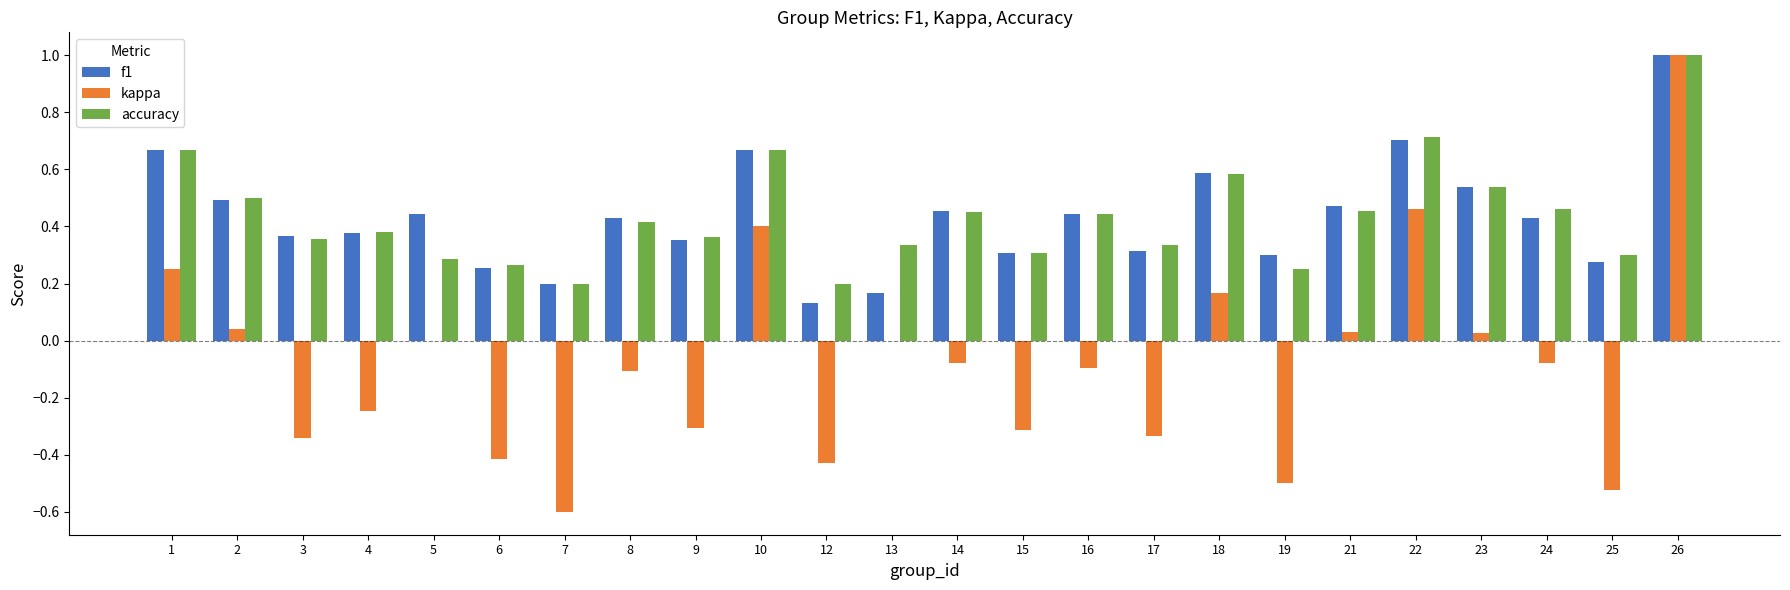

What are all the series names shown in the legend?

f1, kappa, accuracy